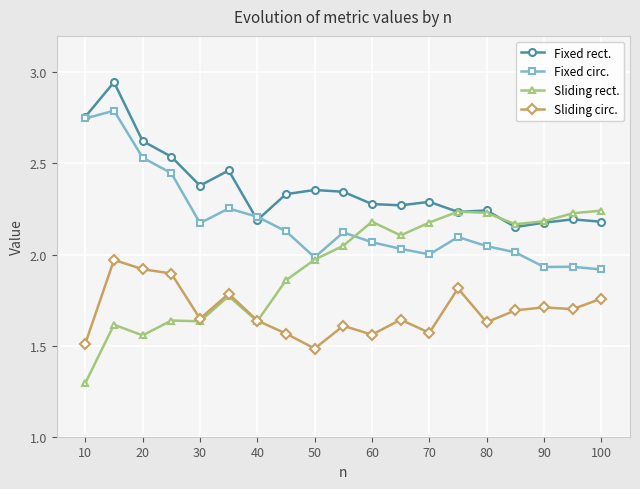

True or false: Fixed circ. and Sliding circ. cross at least once.

False